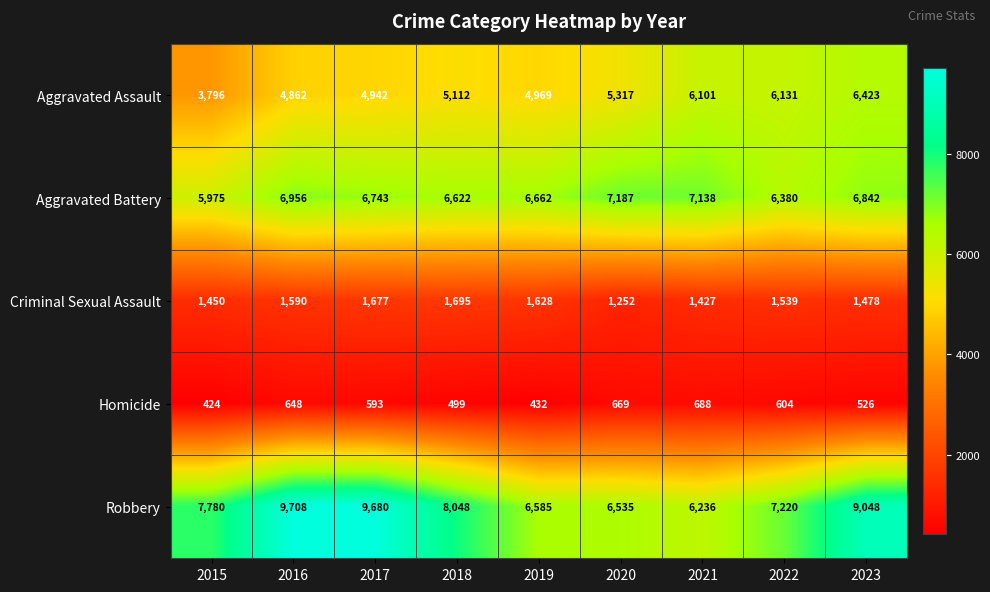

At which category is the sum across all series the highest?

2023